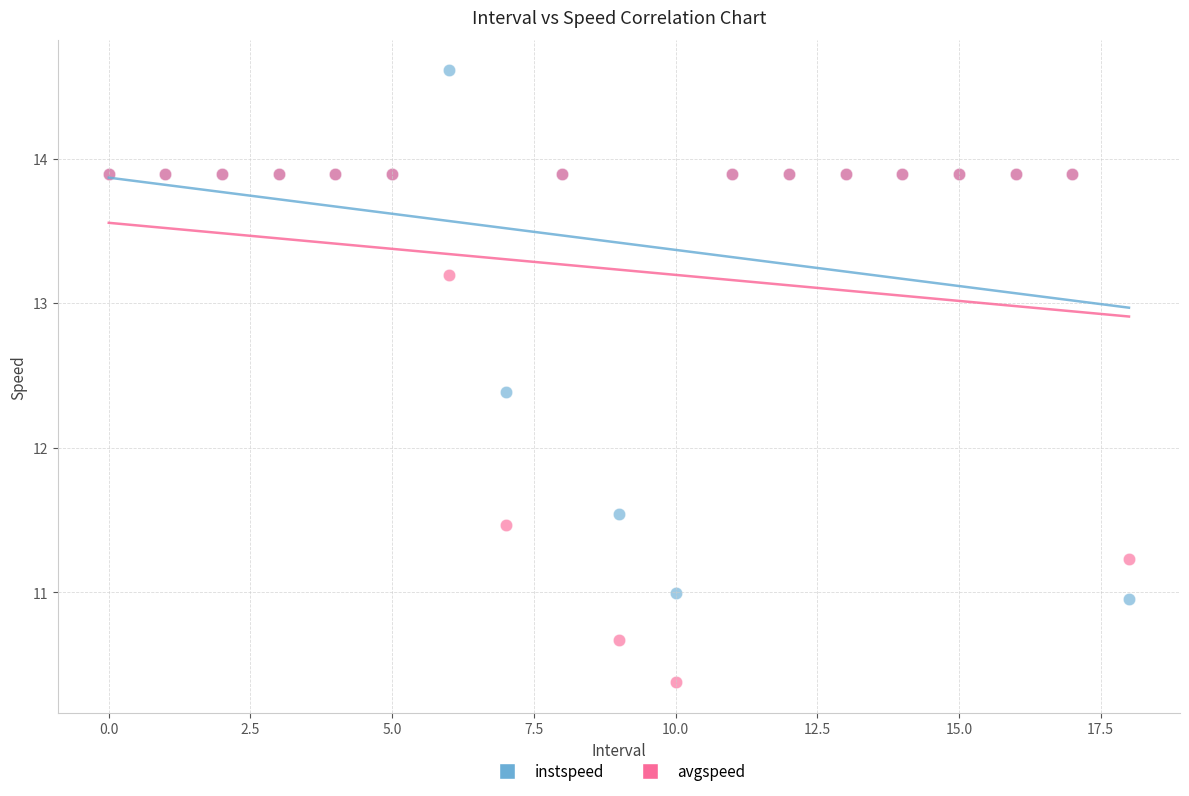

In the instspeed series, what Y value is closest to 12?

12.4